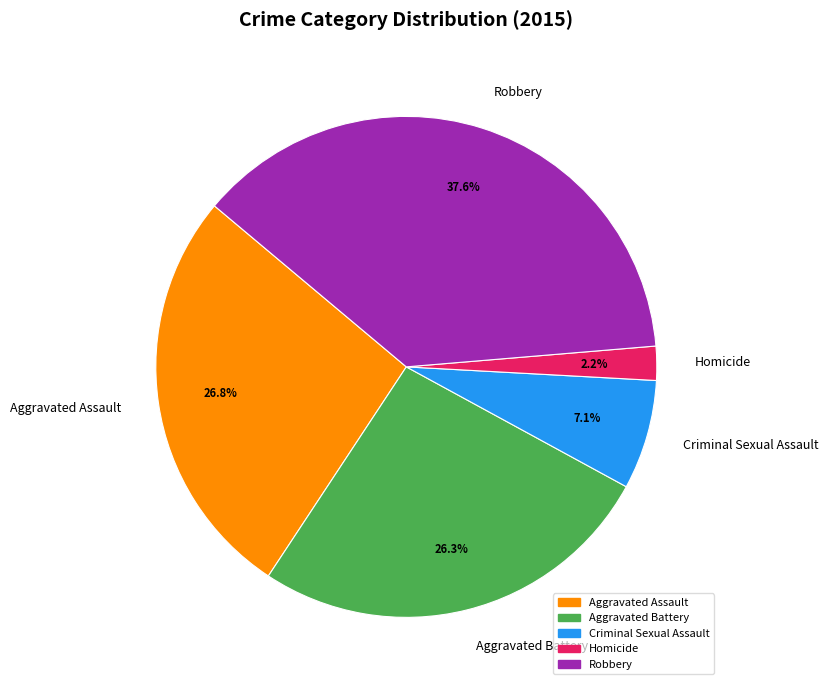

Which slice is the smallest?

Homicide